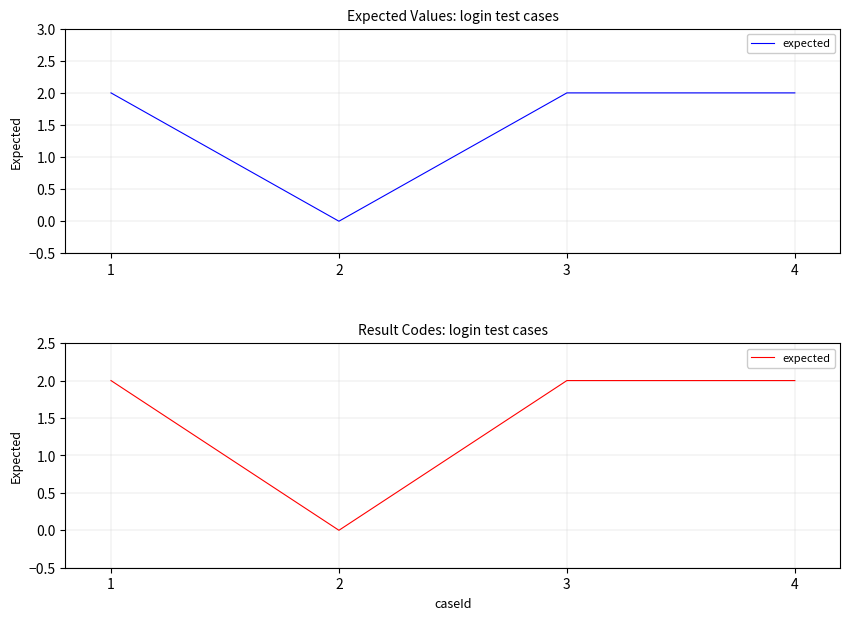

At which category does the data reach its first local valley?

2